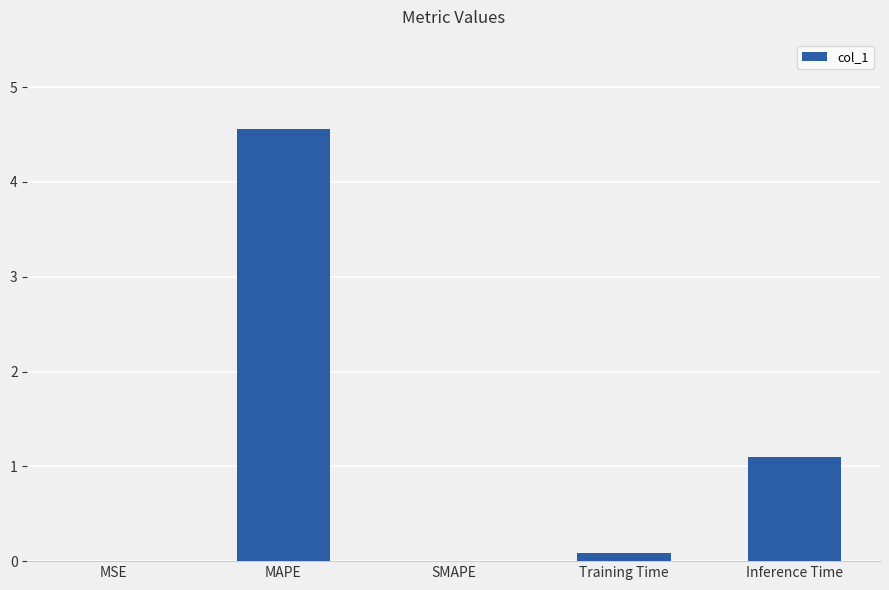

What is the change in value from SMAPE to Inference Time?

+1.1